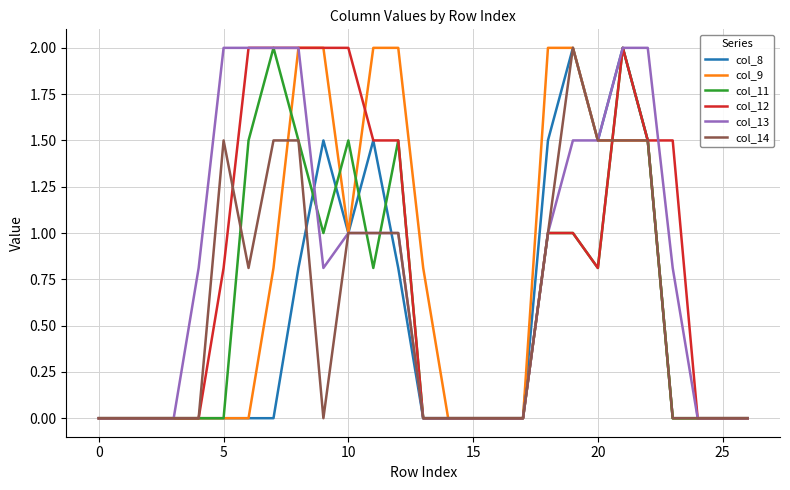

What is the maximum value shown in the chart?

2.0